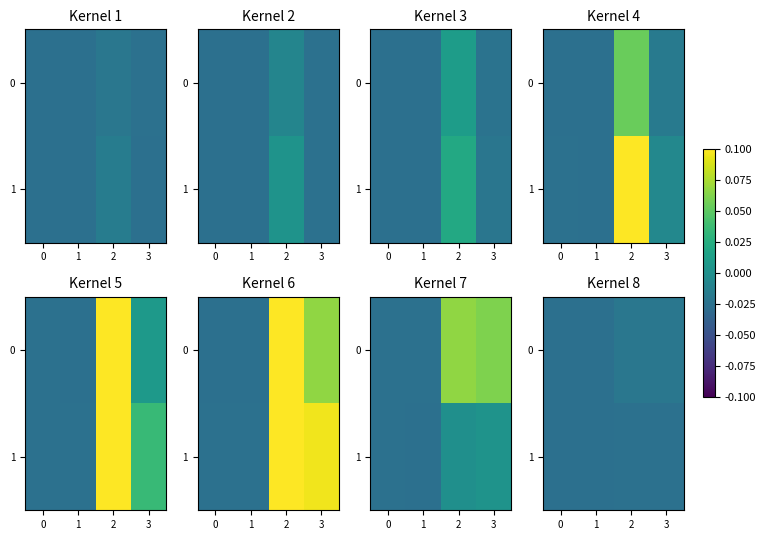

Rank the series by their average value, from highest to lowest.

0, 1